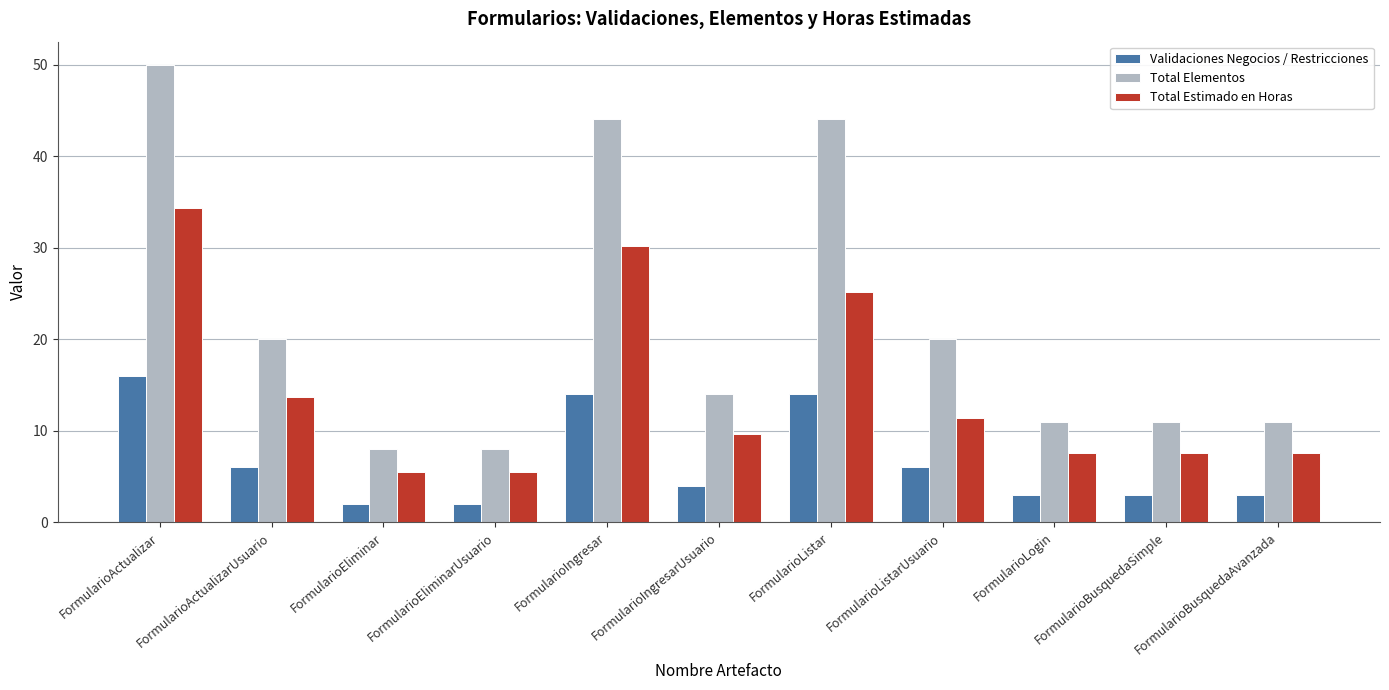

What is the value of the Total Estimado en Horas bar at the 5th from the left?

30.2